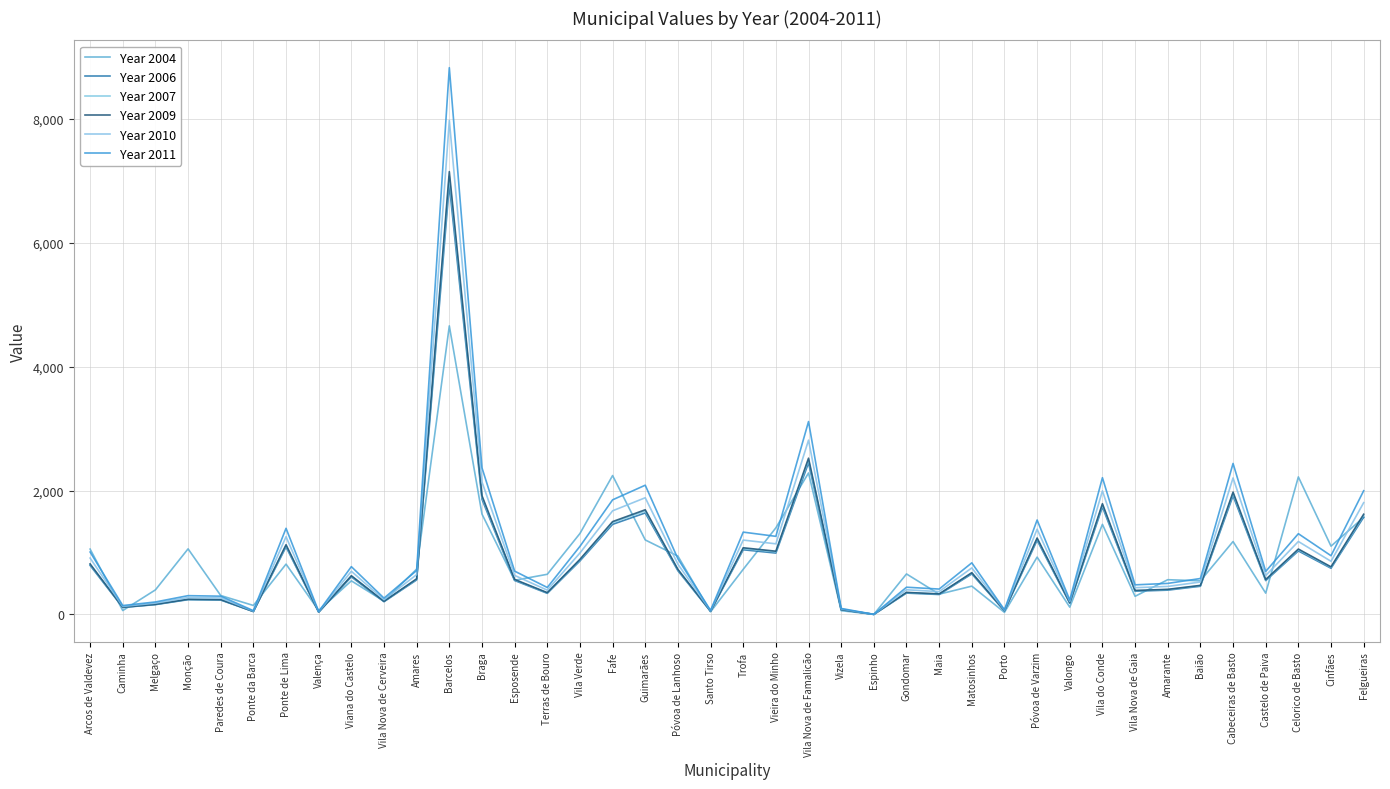

What is the value of the Year 2011 point at the 39th from the left?

949.1